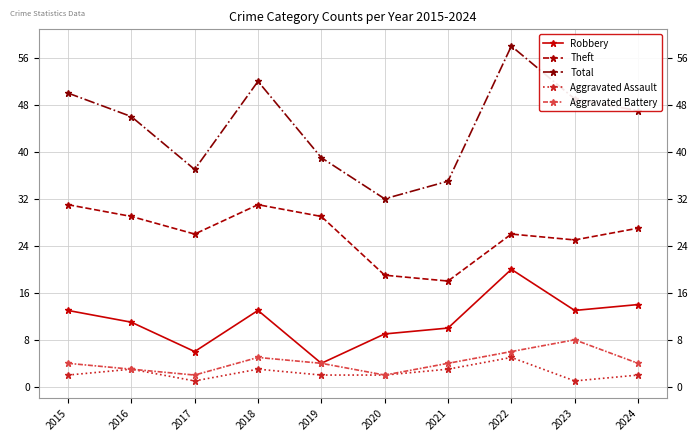

Rank the series by their maximum value, from highest to lowest.

Total, Theft, Robbery, Aggravated Battery, Aggravated Assault